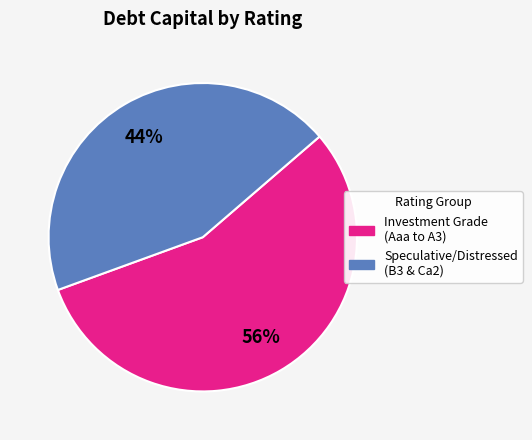

Is there any slice that represents more than half of the pie?

Yes